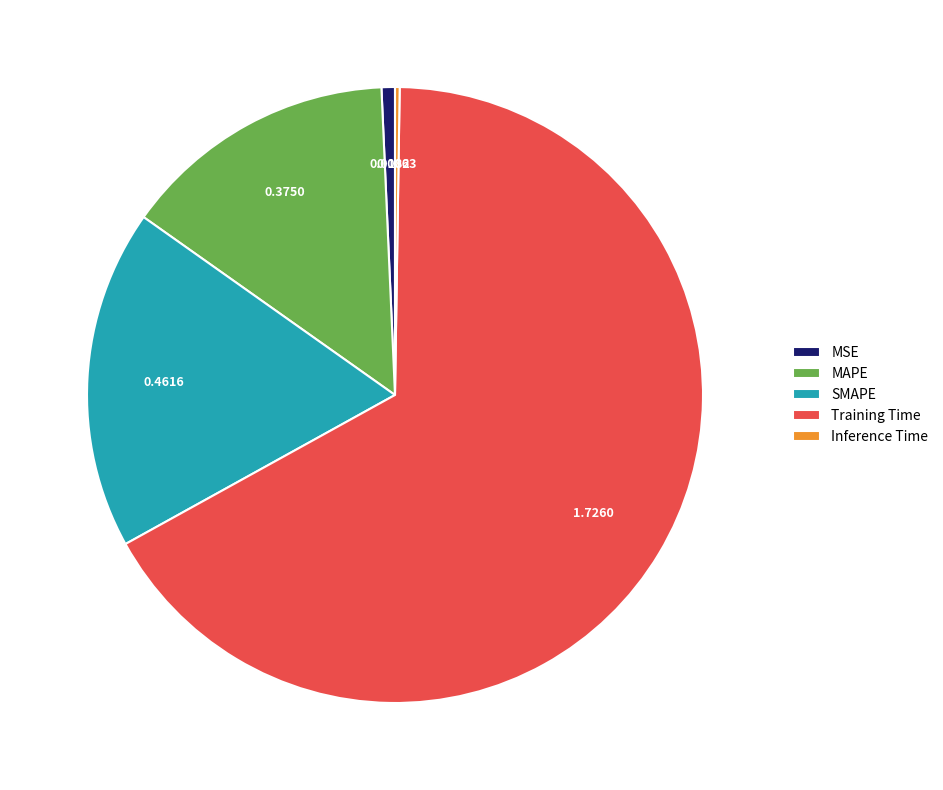

Between SMAPE and MAPE, which is larger?

SMAPE